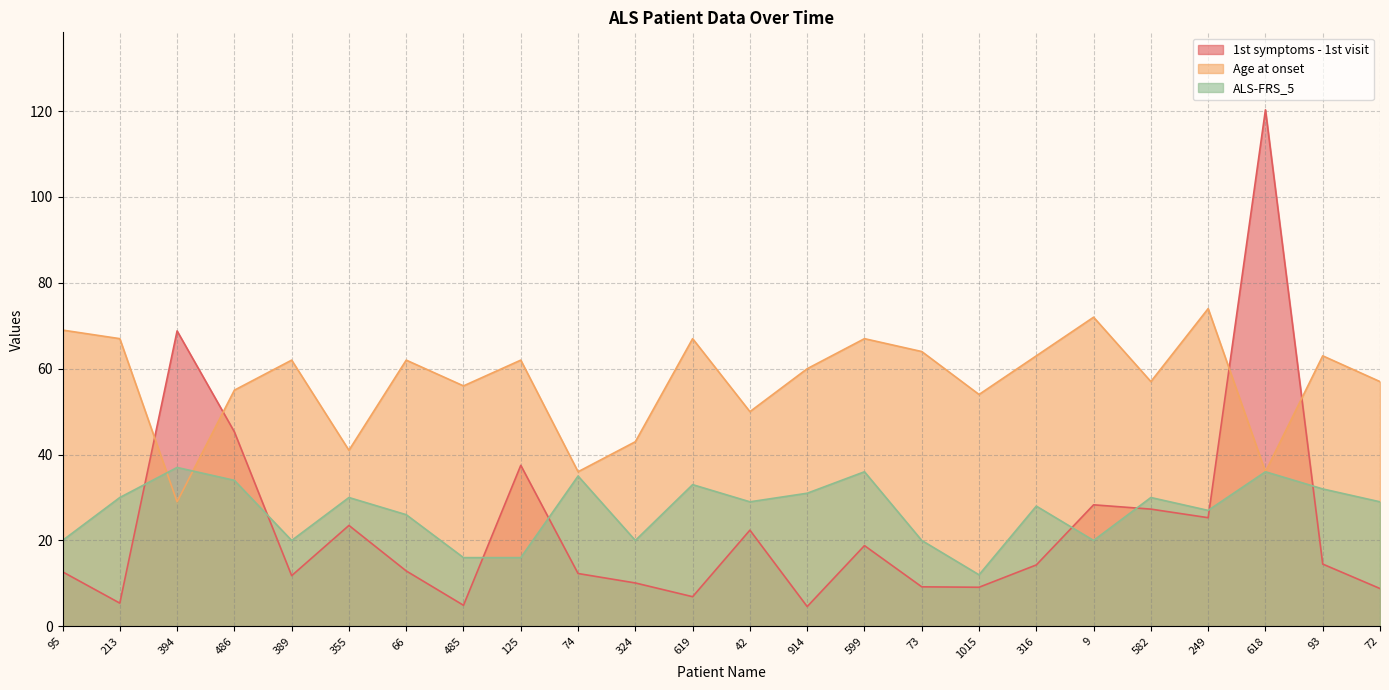

The Age at onset series shows 36.0 at 74. True or false?

True